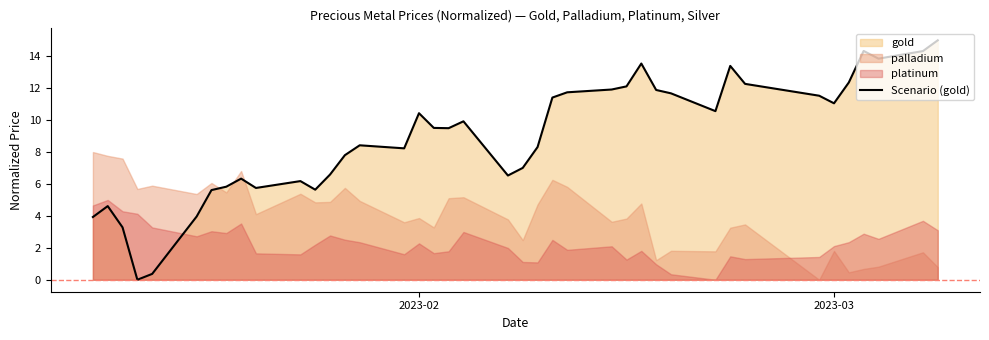

What is the maximum value for Scenario (gold)?

15.0